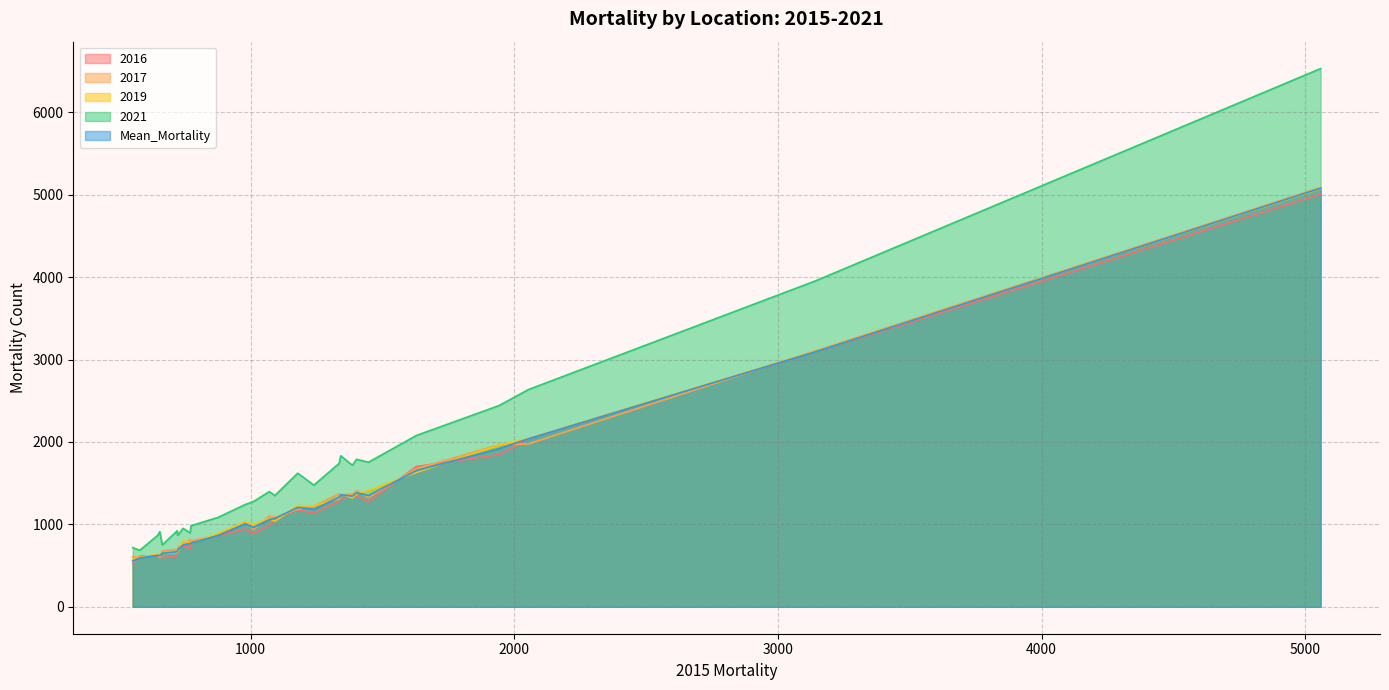

What is the highest value of the 2016 series?

5006.0